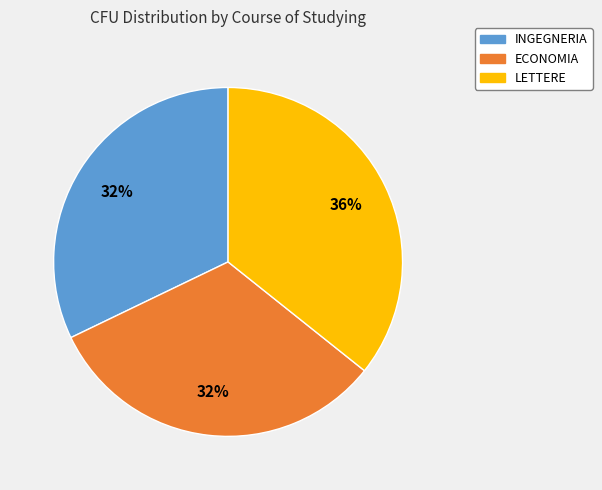

Combined, do LETTERE and ECONOMIA account for over 50%?

Yes